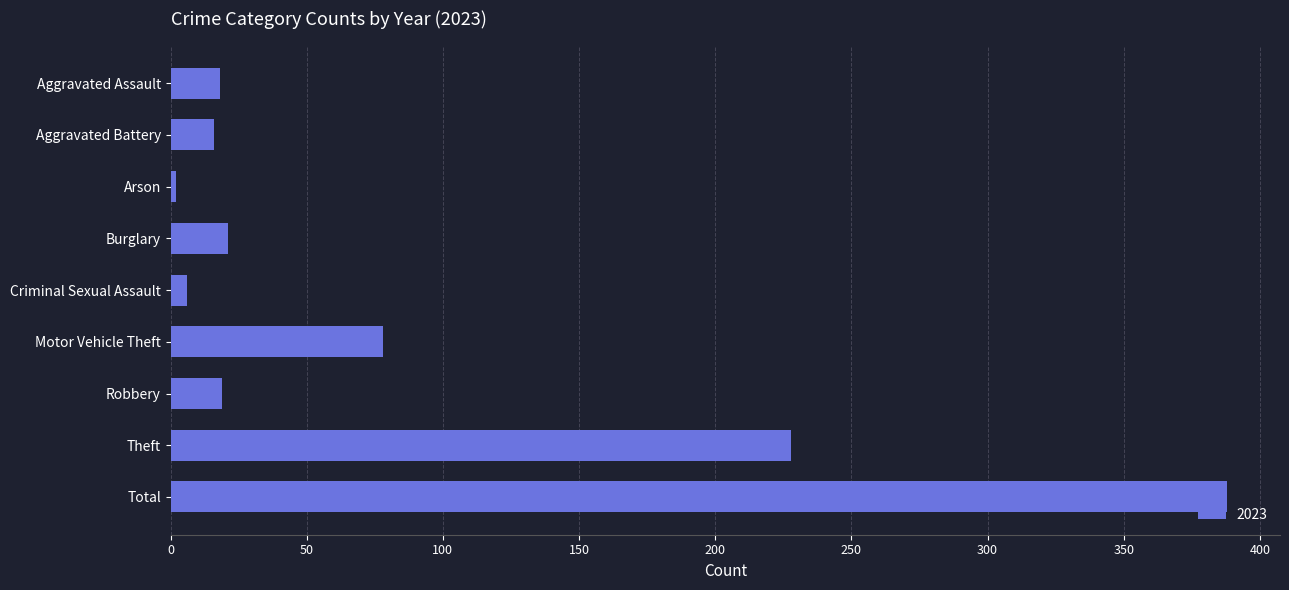

How many series are shown in this chart?

1